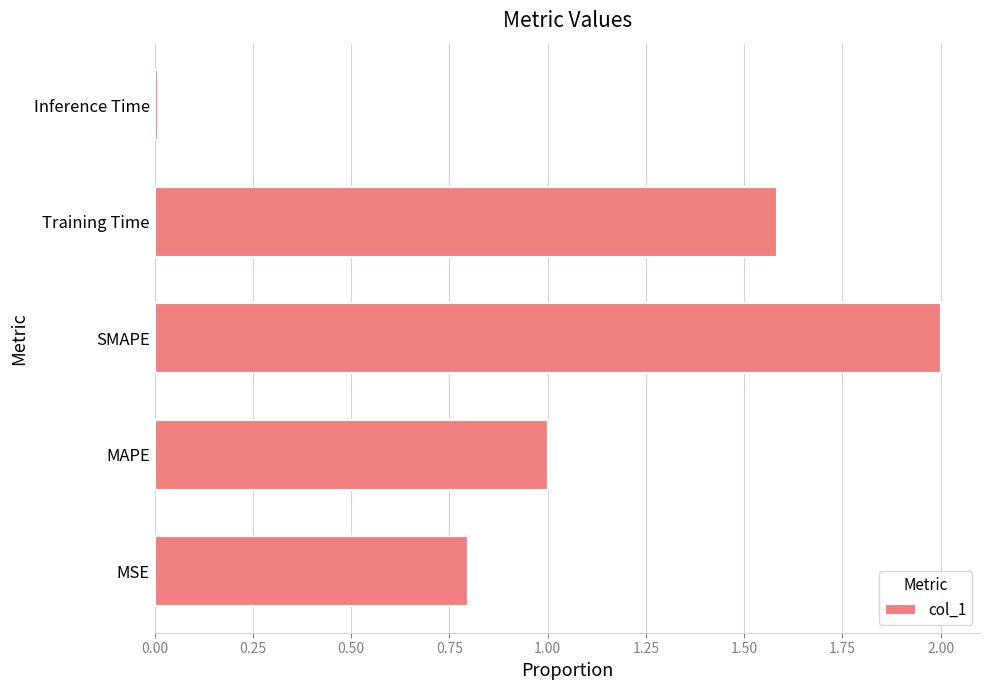

What is the difference between the second highest and second lowest values?

0.8